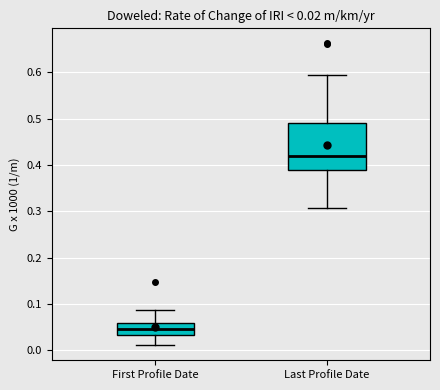

Comparing the boxes themselves (not the whiskers), which one is the tallest?

Last Profile Date